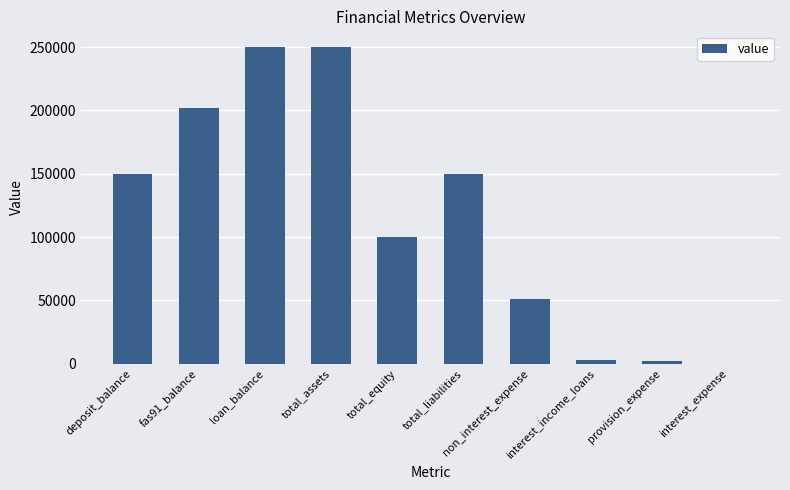

What is the sum of all values?

1157211.9